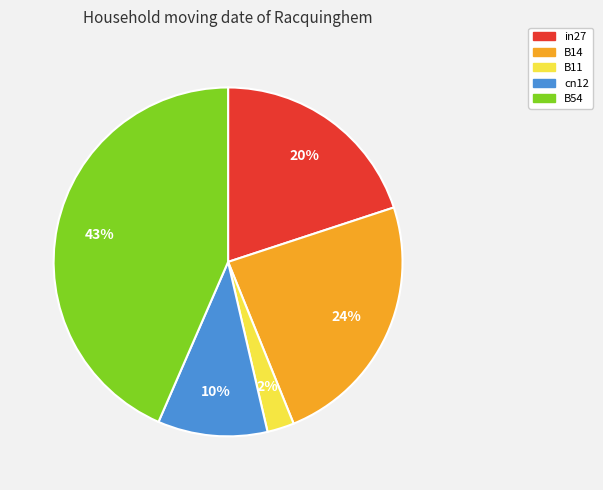

What percentage is the B14 slice, to the nearest percent?

24%